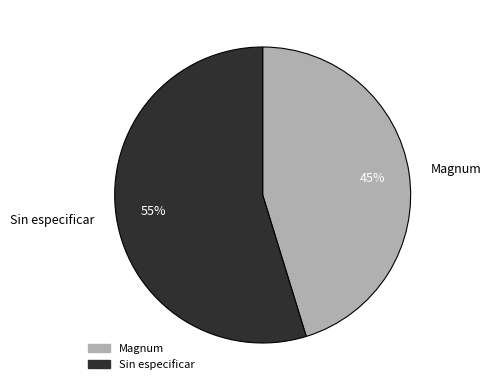

To the nearest percent, what portion does Magnum represent?

45%